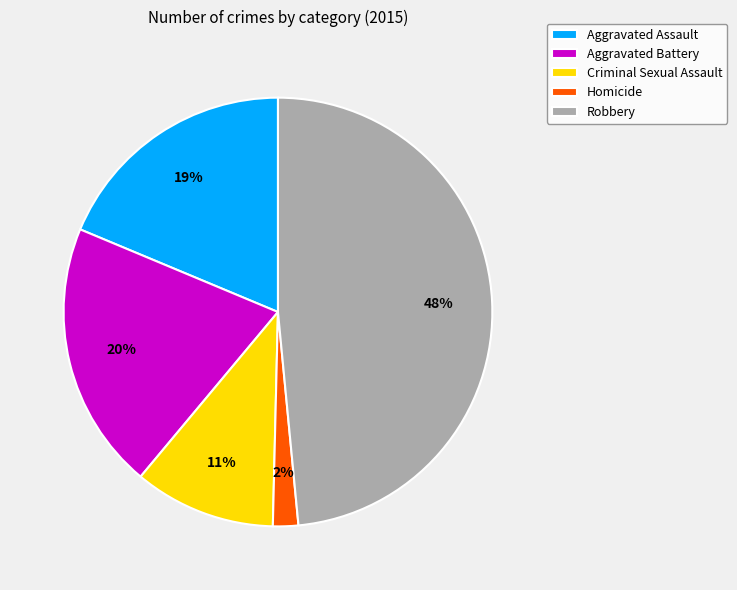

Which slice is the largest?

Robbery